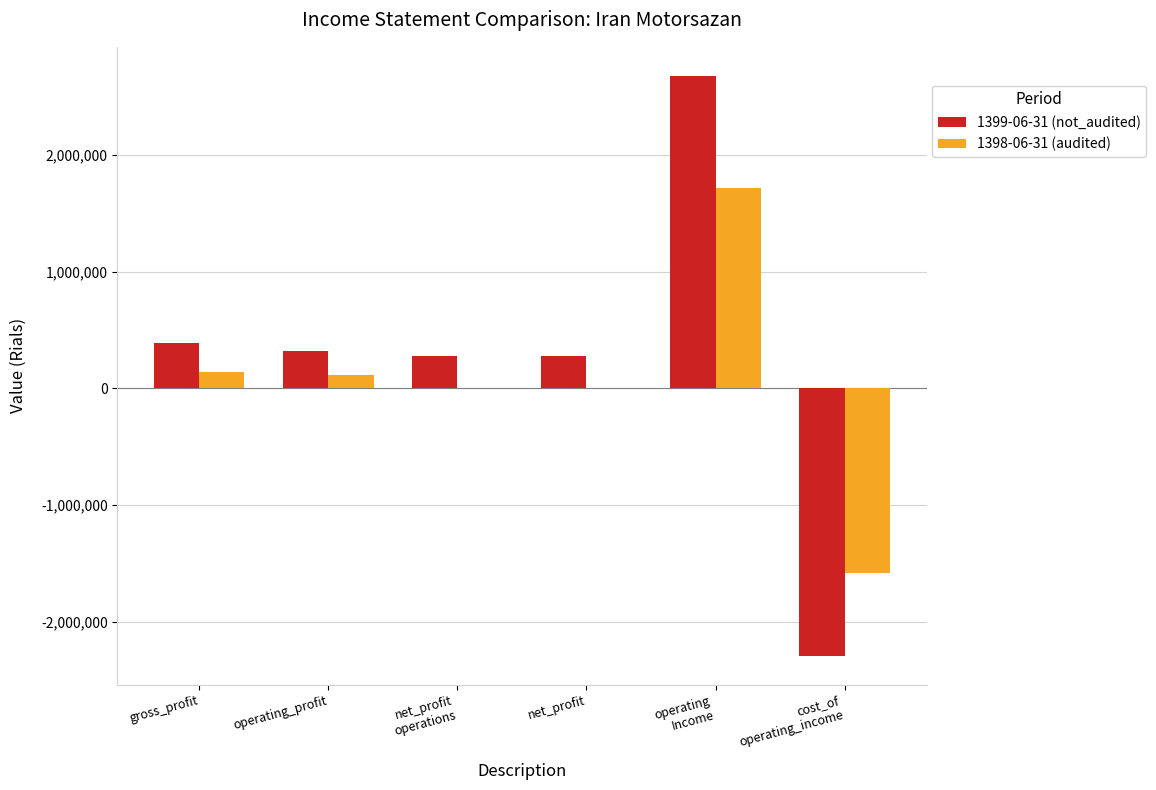

What is the total value across all series at gross_profit?

525849